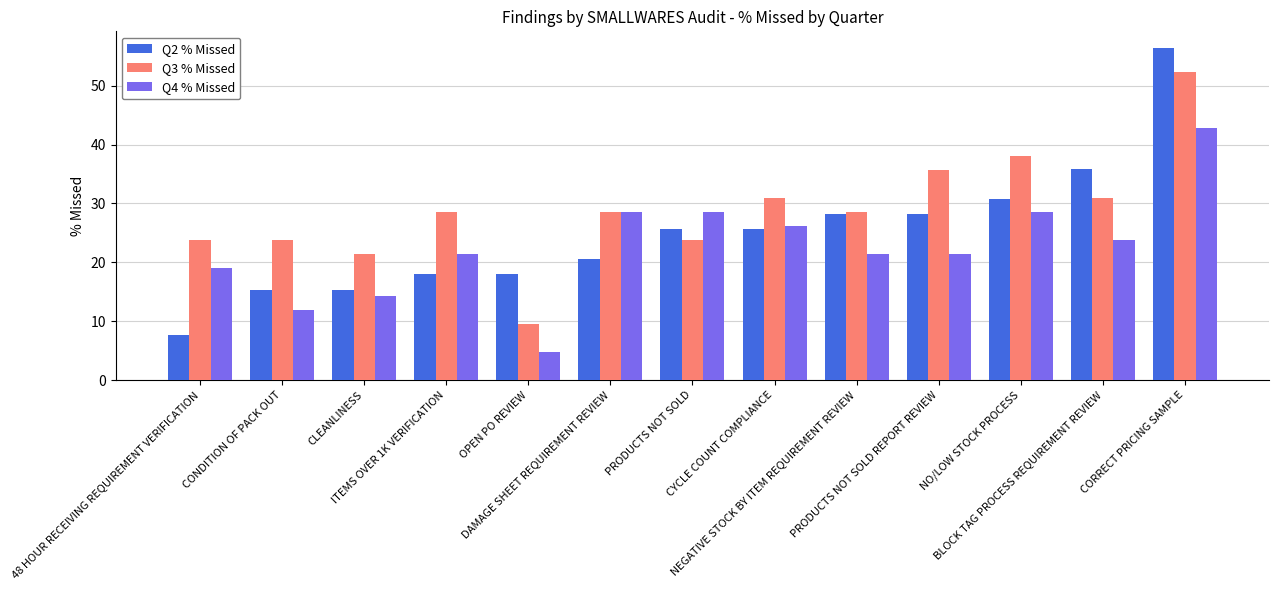

Which series changed the most between PRODUCTS NOT SOLD and NO/LOW STOCK PROCESS?

Q3 % Missed